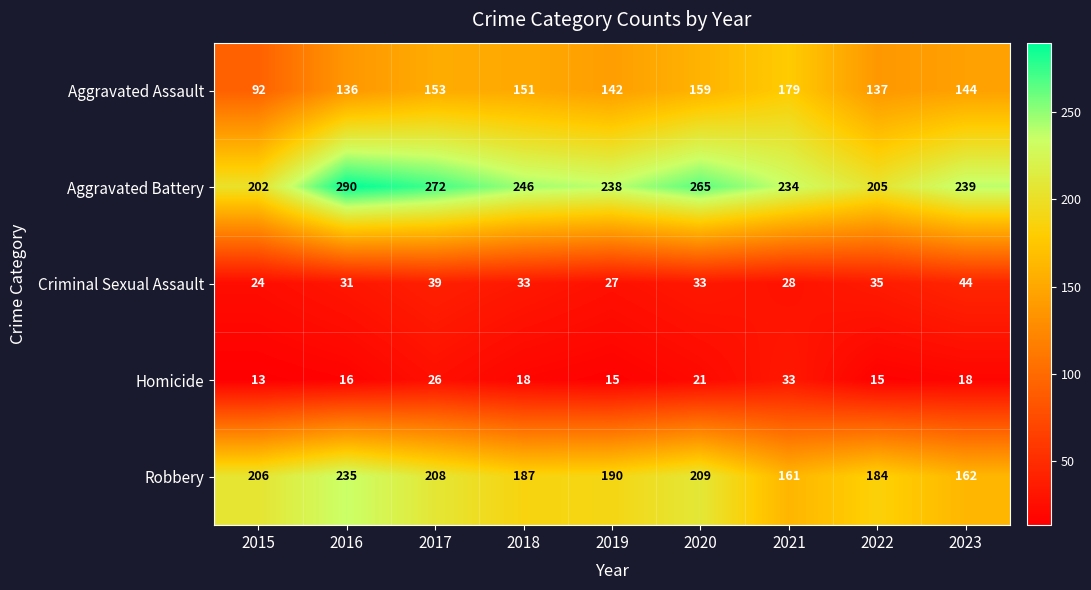

At 2023, list the series in order from largest to smallest.

Aggravated Battery, Robbery, Aggravated Assault, Criminal Sexual Assault, Homicide